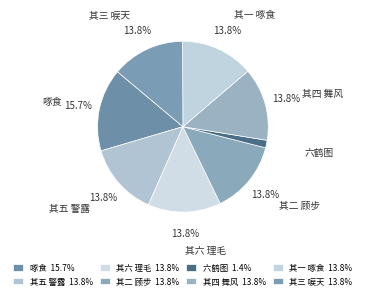

Is there a majority slice in this chart?

No